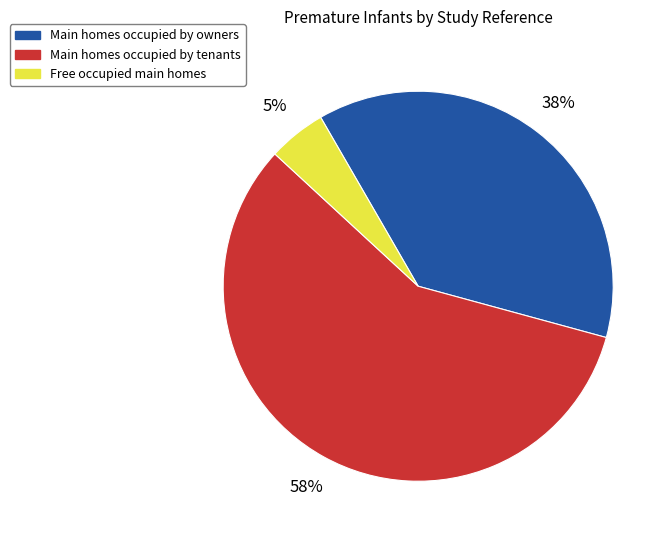

To the nearest percent, what is the average slice percentage?

33%